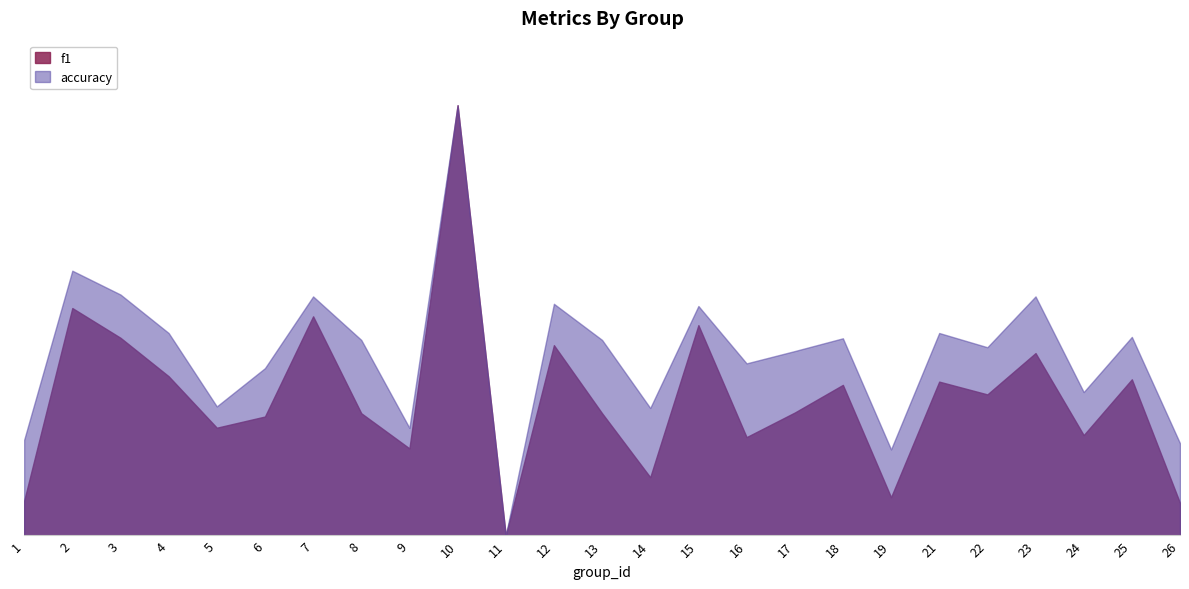

Rank the series by their average value, from highest to lowest.

accuracy, f1